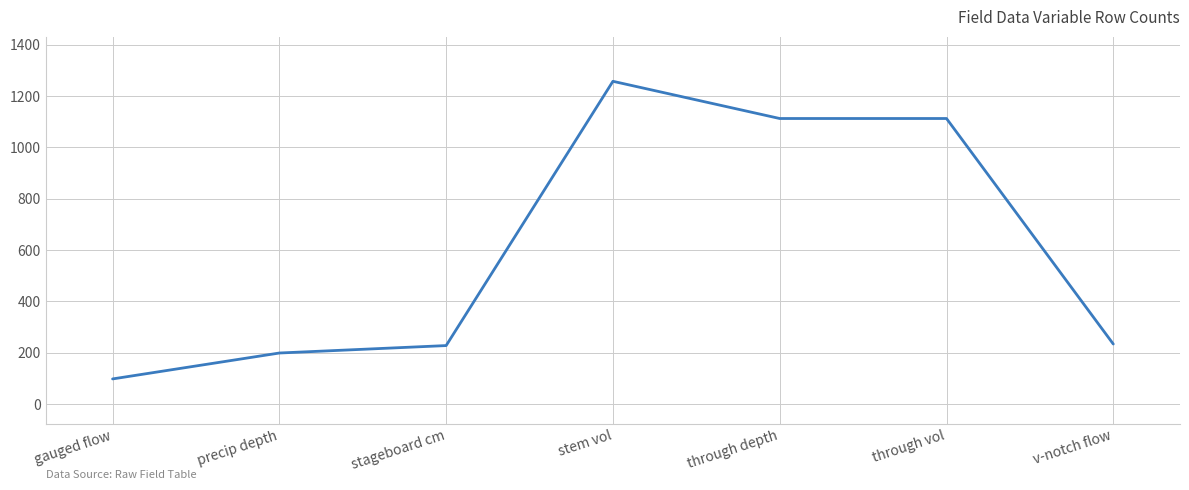

Which label corresponds to the largest value in the chart?

stem vol